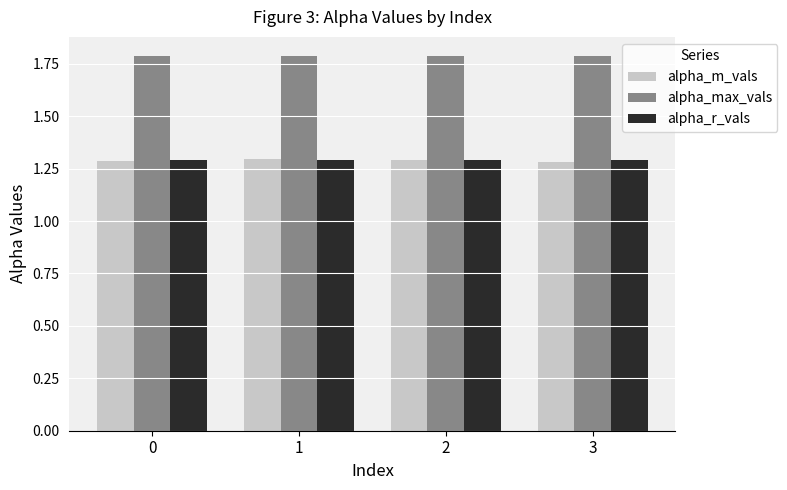

How many bars are there in each group?

3